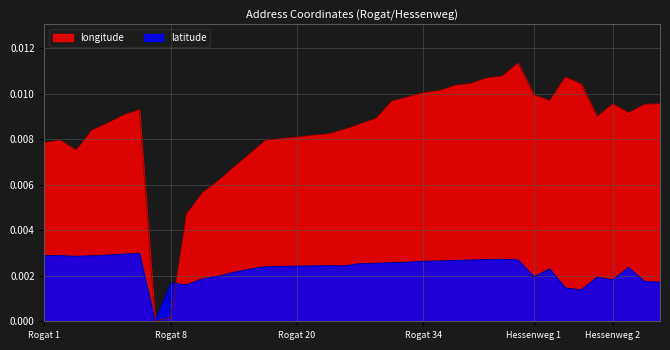

List the series in order of their overall mean, highest first.

longitude, latitude